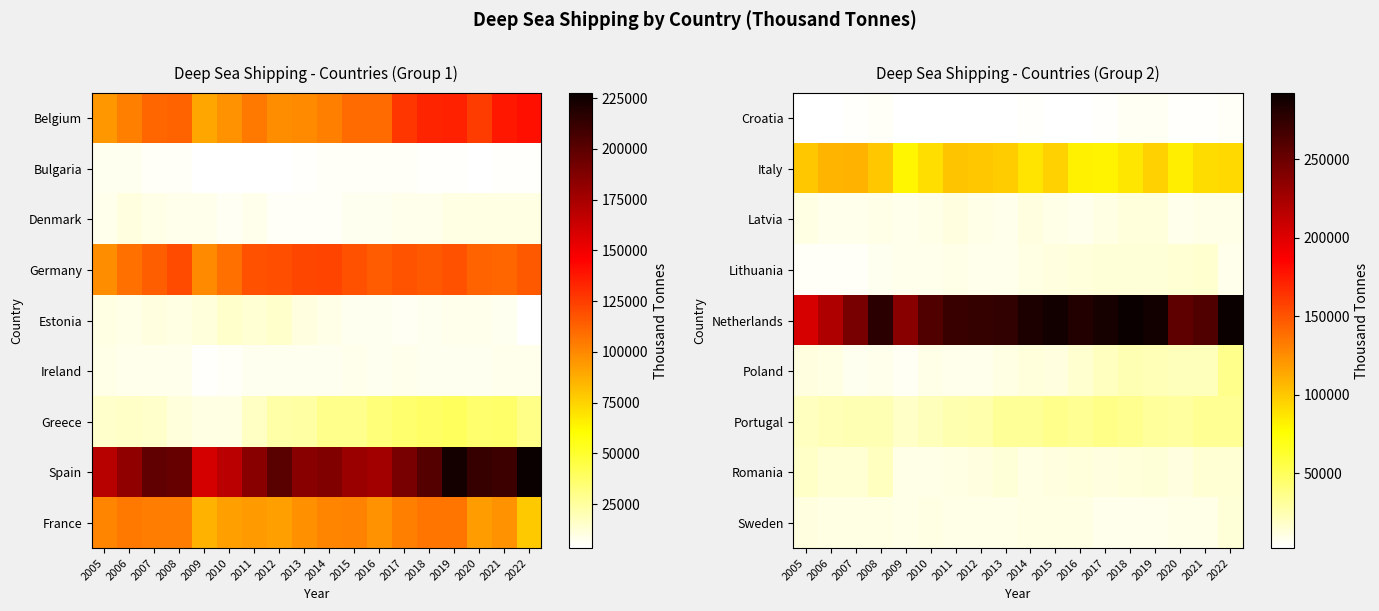

Which category has the highest value in the Netherlands series?

2022